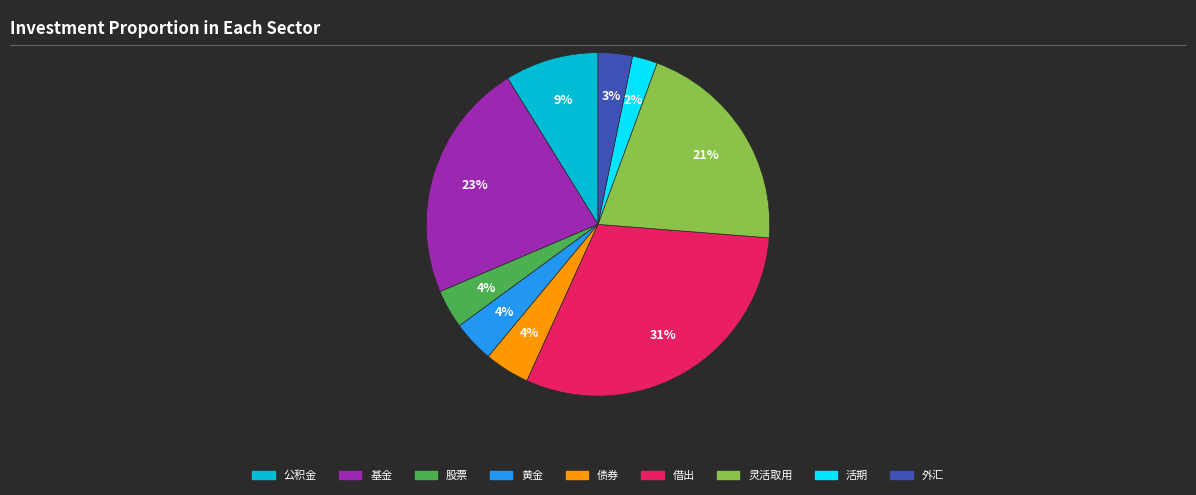

Which category has the biggest portion of the pie?

借出